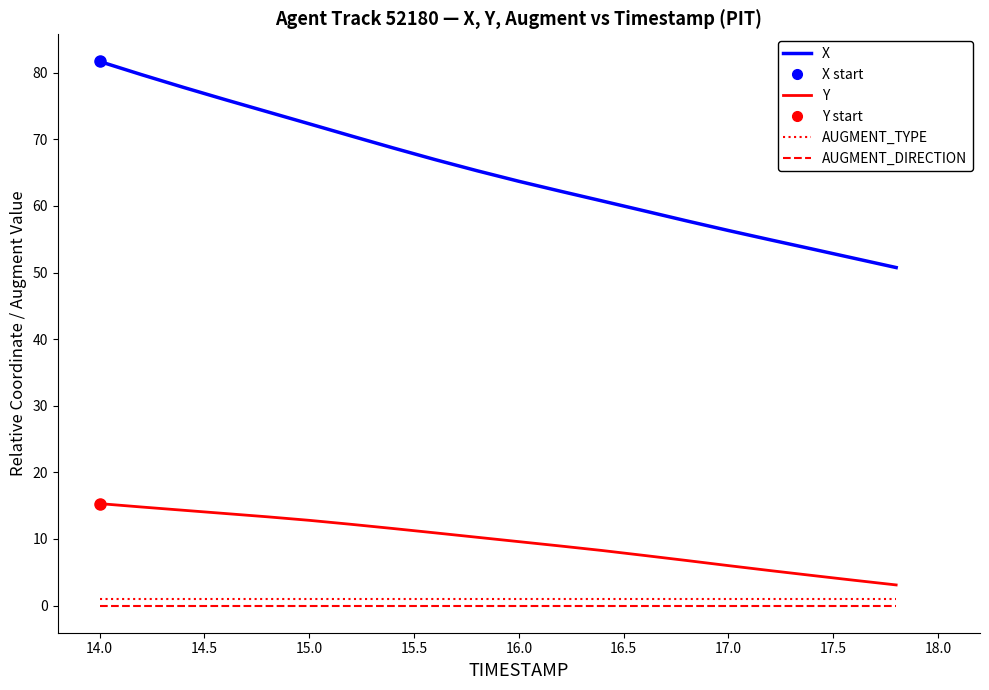

True or false: Y and X intersect in this chart.

False